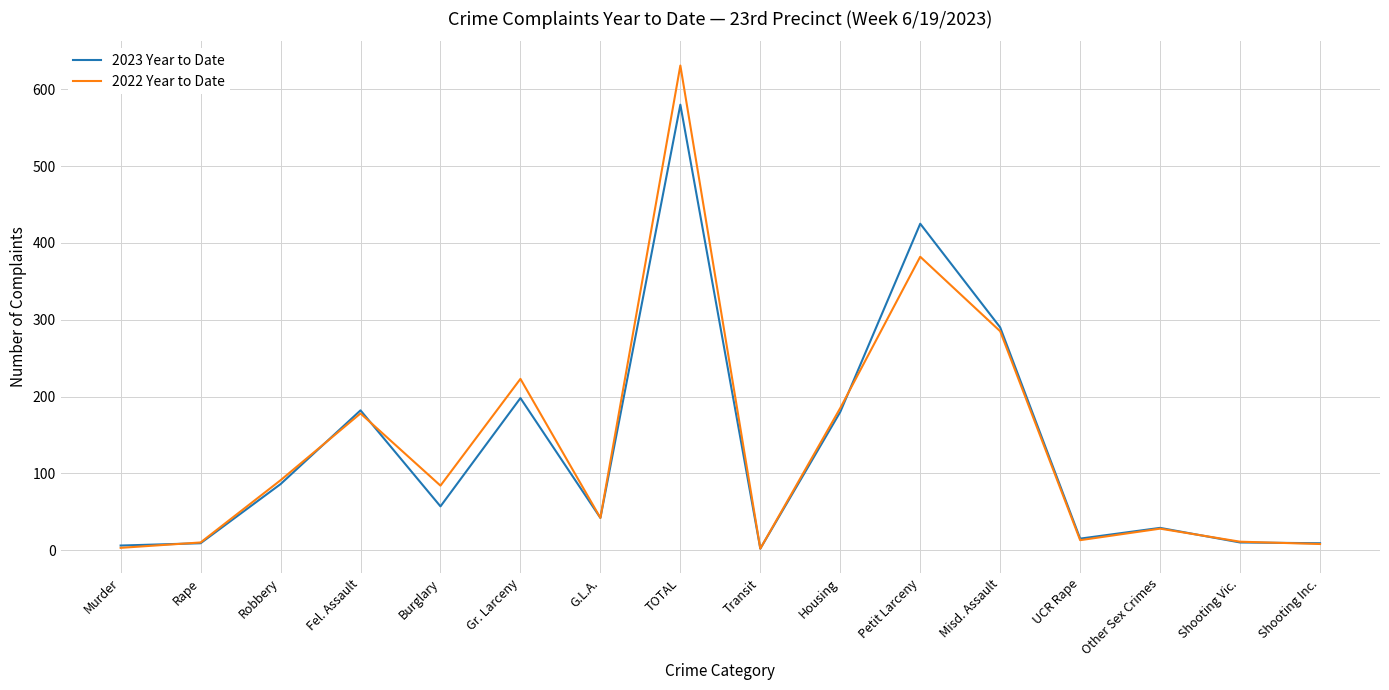

What is the difference between the maximum and minimum values in the 2022 Year to Date series?

629